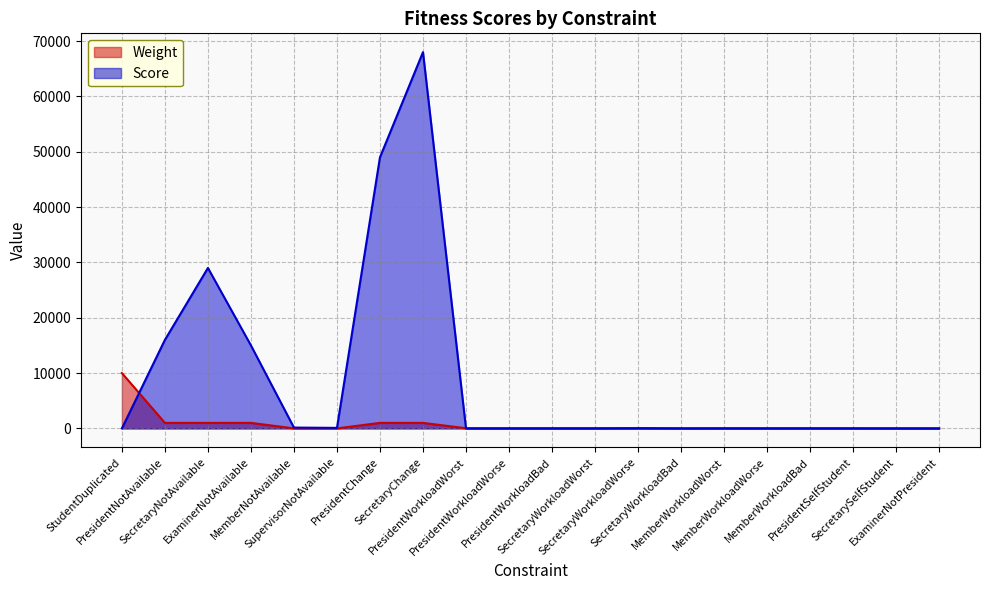

At PresidentWorkloadWorse, list the series in order from largest to smallest.

Weight, Score